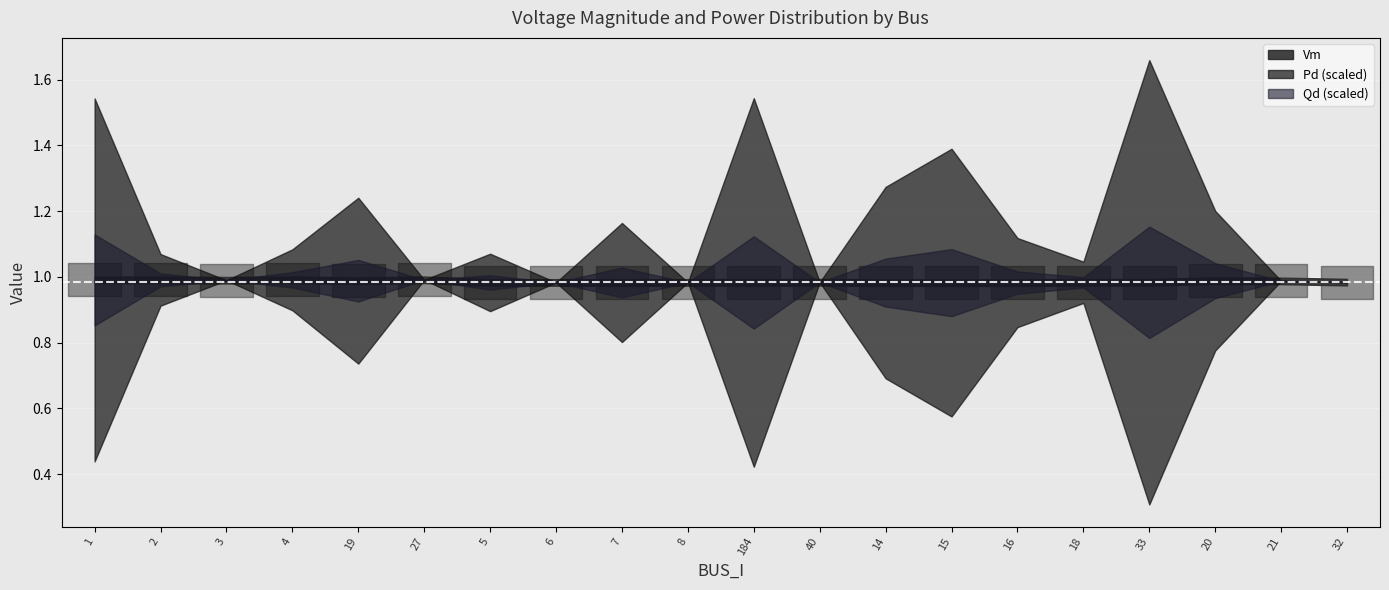

True or false: Vm and Qd cross at least once.

False